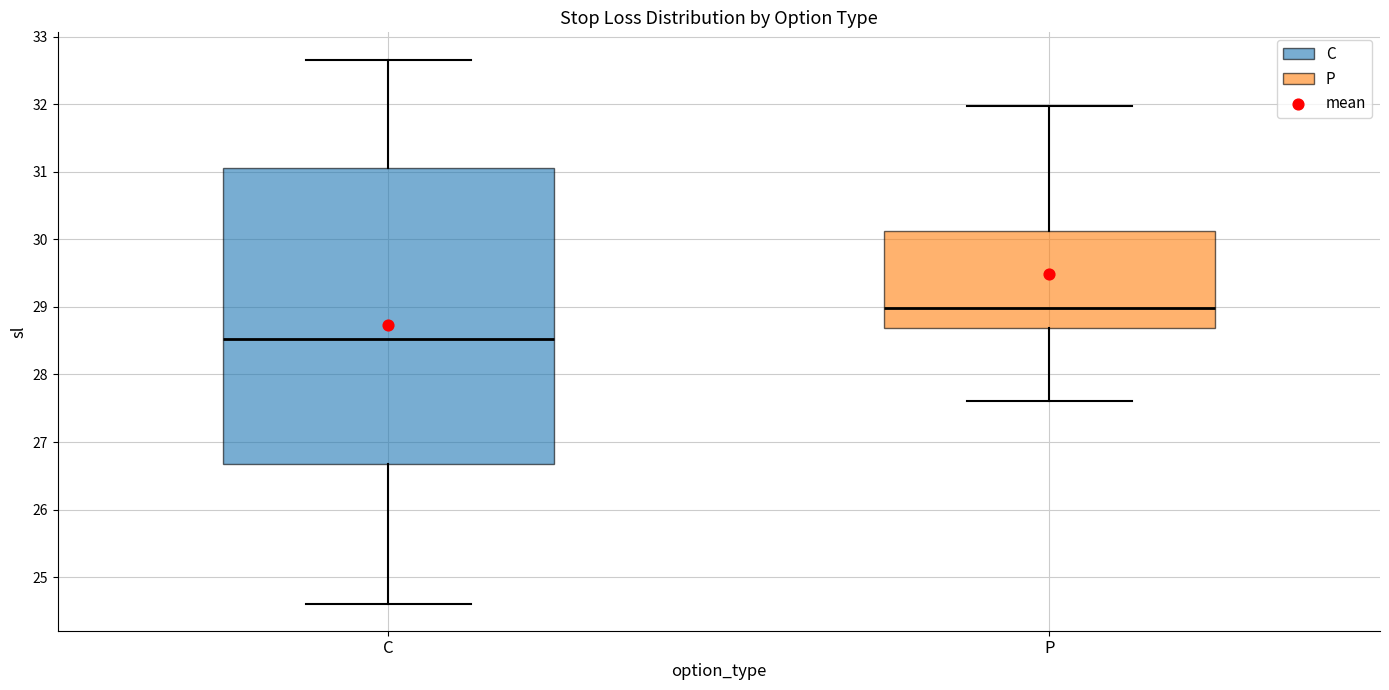

Reading left to right, read every box against the y-axis: the position of its median line, the range the box covers, and the ends of its whiskers. The values are not printed on the chart, so give them approximately, as read against the axis.

C: median 28.5, box 26.7 to 31.1, whiskers 24.6 to 32.7
P: median 29.0, box 28.7 to 30.1, whiskers 27.6 to 32.0